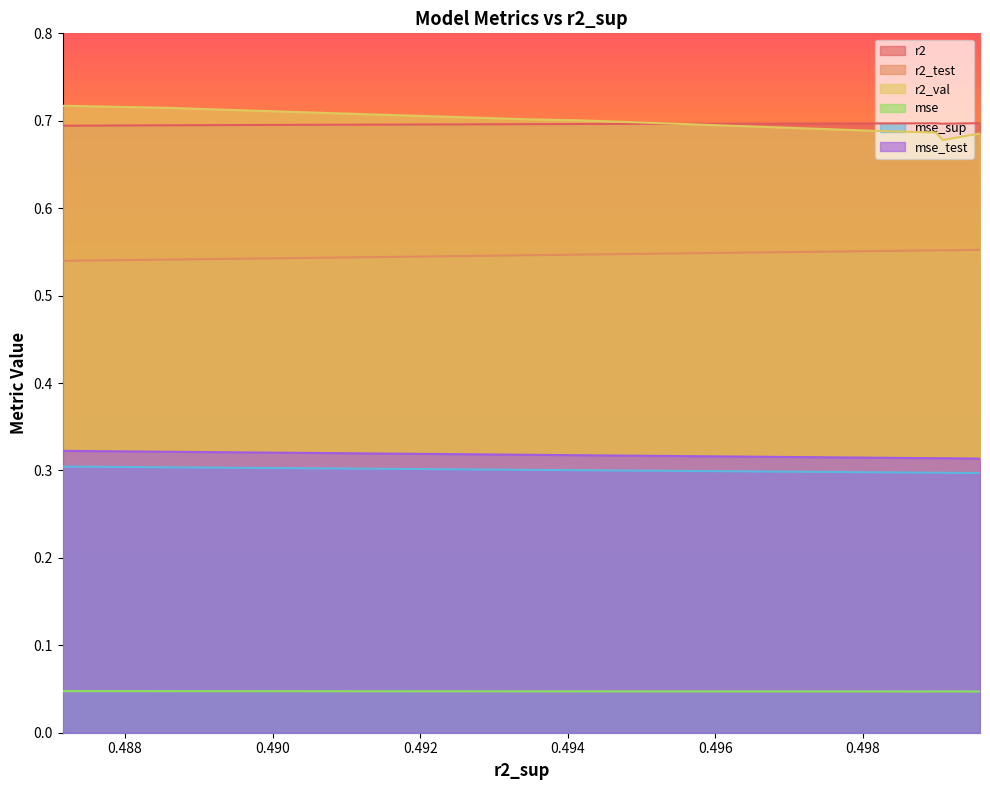

Count the number of categories in the chart.

10